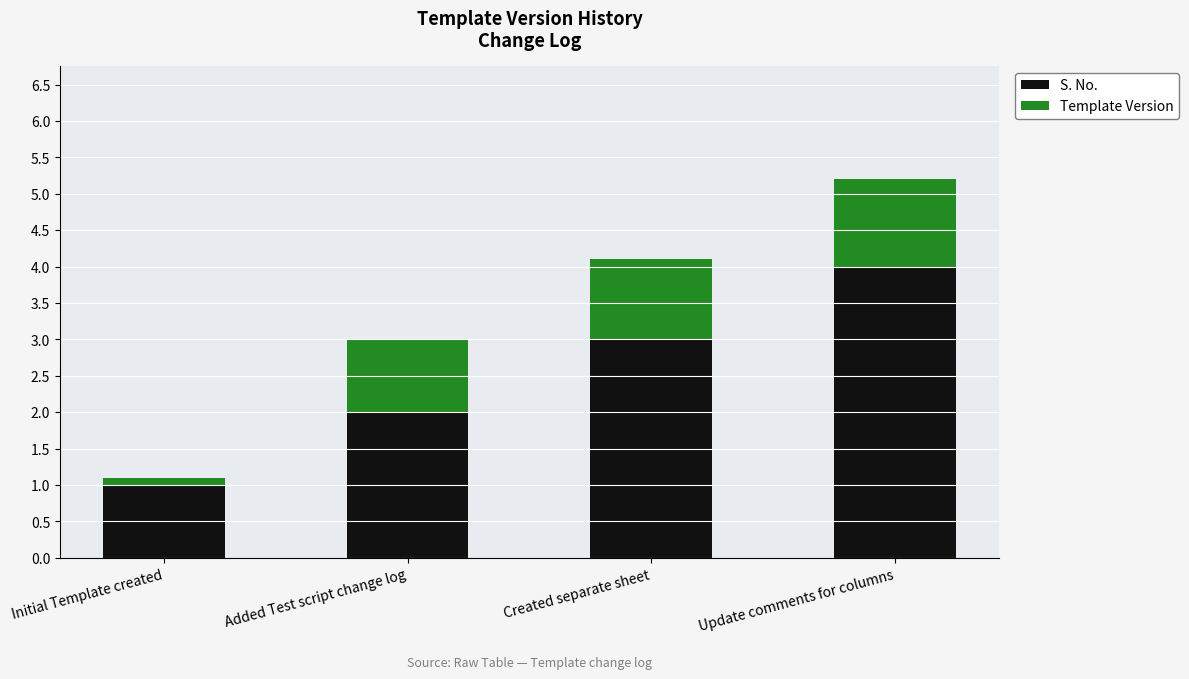

Rank the categories by S. No. value from lowest to highest.

Initial Template created, Added Test script change log, Created separate sheet, Update comments for columns